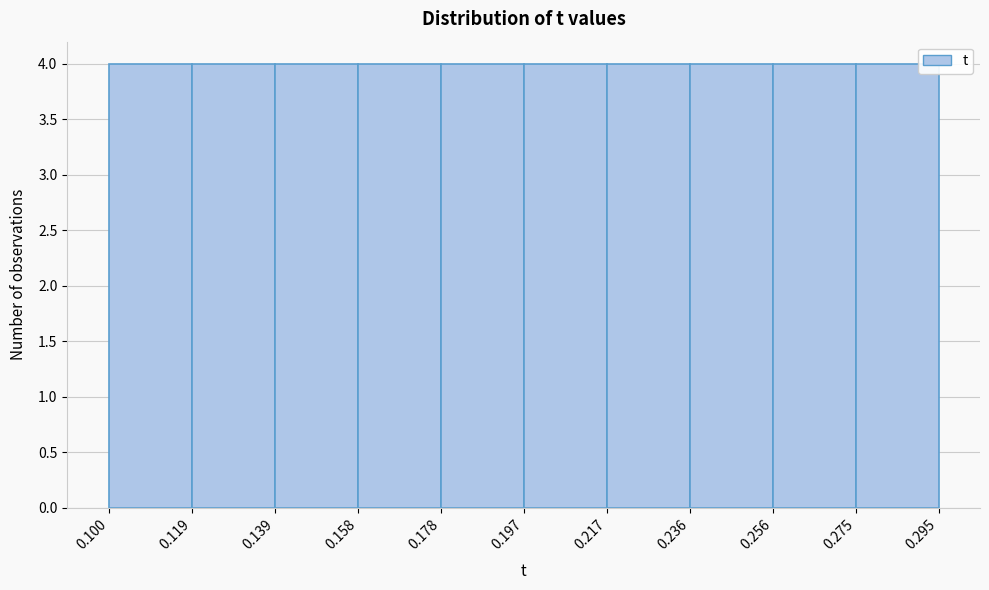

Reading left to right, transcribe this chart: for each bar, give the range it covers on the x-axis and its height. The values are not printed on the chart, so give them approximately, as read against the axis.

0.100 to 0.119: 4
0.119 to 0.139: 4
0.139 to 0.158: 4
0.158 to 0.178: 4
0.178 to 0.197: 4
0.197 to 0.217: 4
0.217 to 0.236: 4
0.236 to 0.256: 4
0.256 to 0.275: 4
0.275 to 0.295: 4